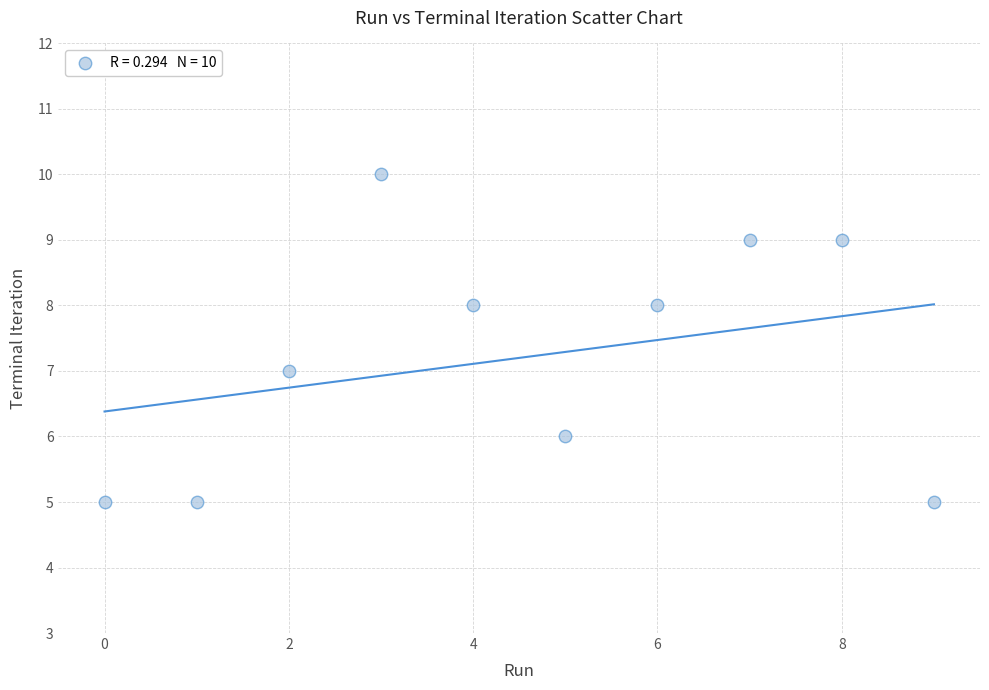

What is the average Y value?

7